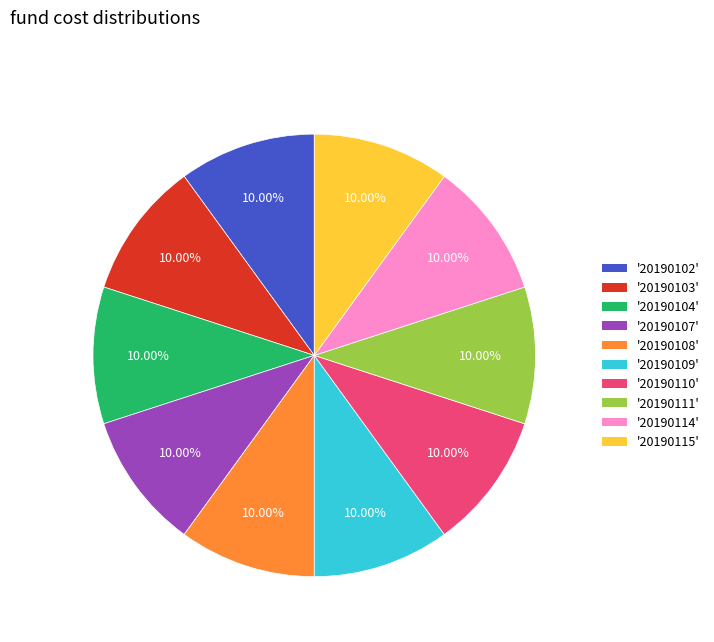

Is there any slice that represents more than half of the pie?

No